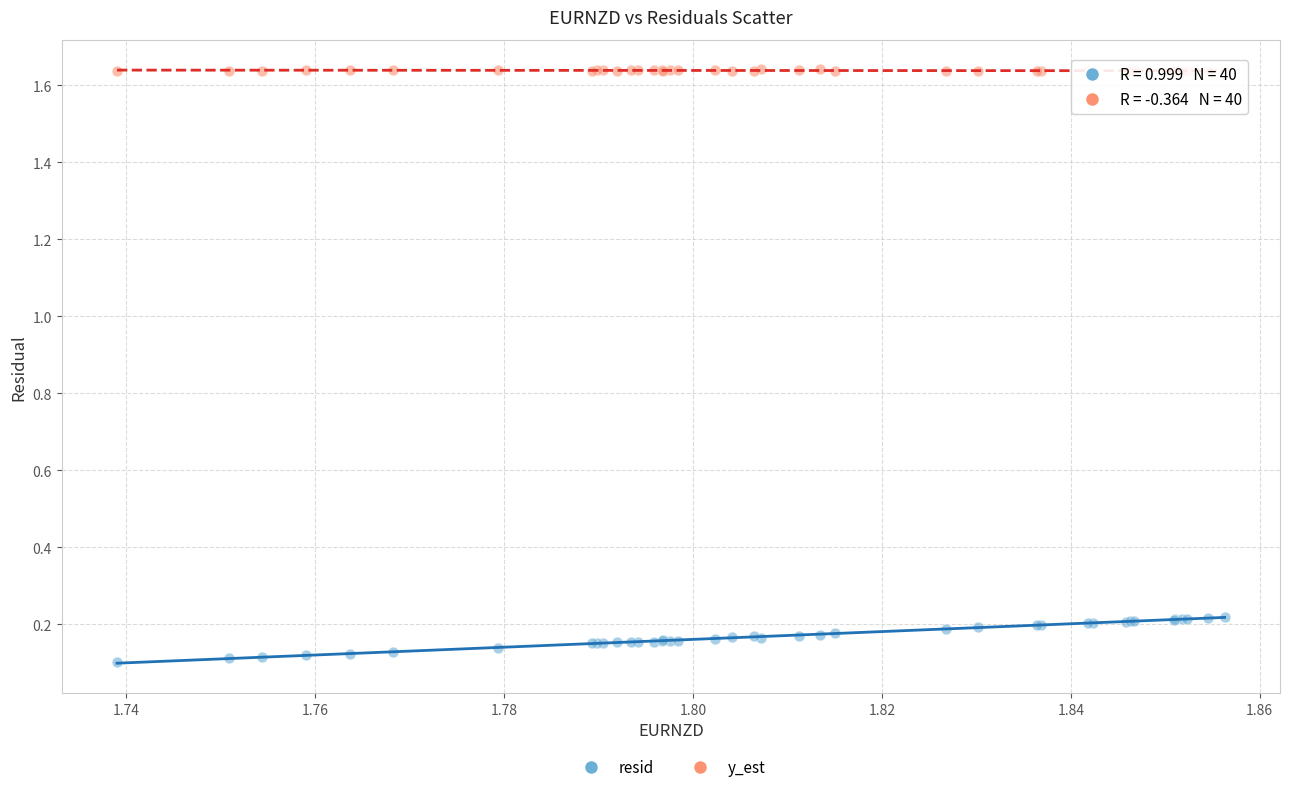

What are all the series names shown in the legend?

resid, y_est